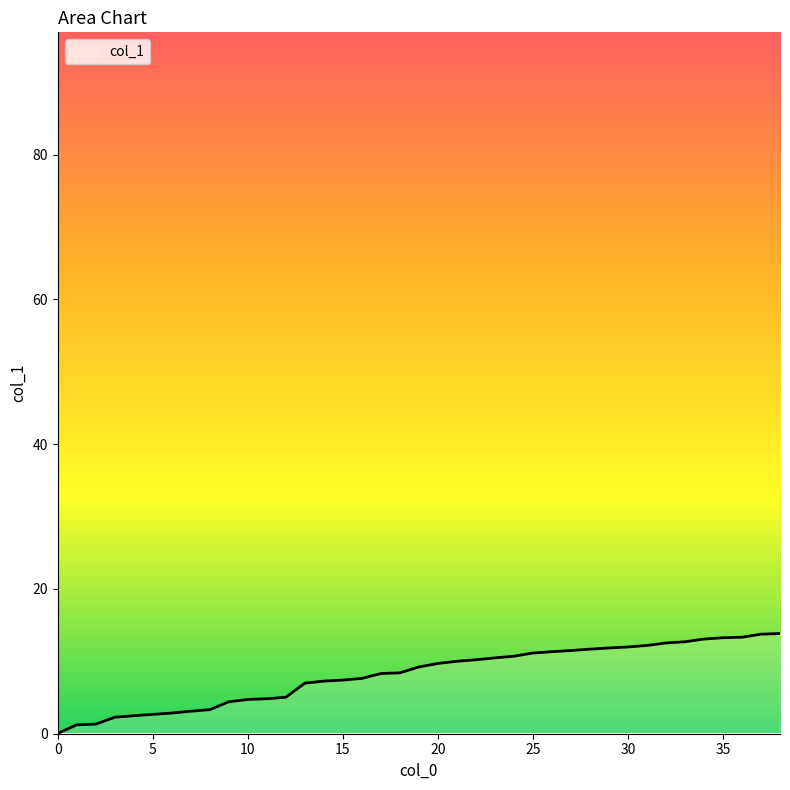

What is the maximum value shown in the chart?

13.8